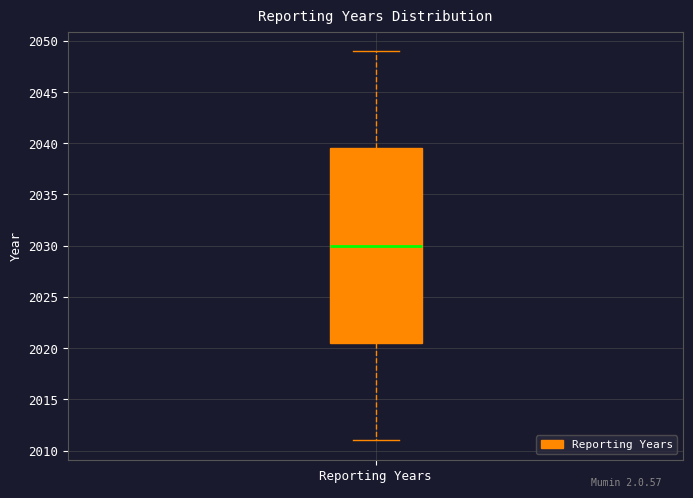

Transcribe this box plot: give where the median line is, the range the box spans, and where the two whiskers end, as read against the y-axis. The values are not printed on the chart, so give them approximately, as read against the axis.

median 2030.0, box 2020.5 to 2039.5, whiskers 2011.0 to 2049.0